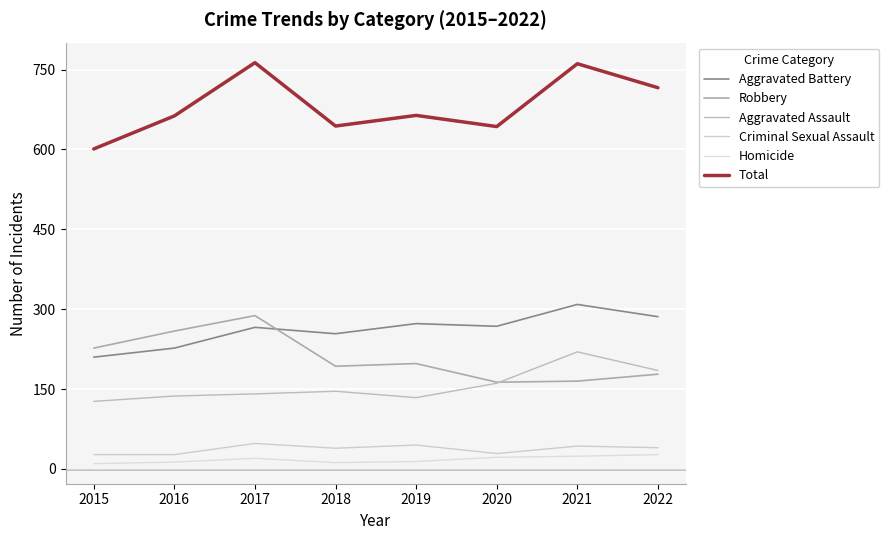

True or false: Total and Aggravated Battery cross at least once.

False